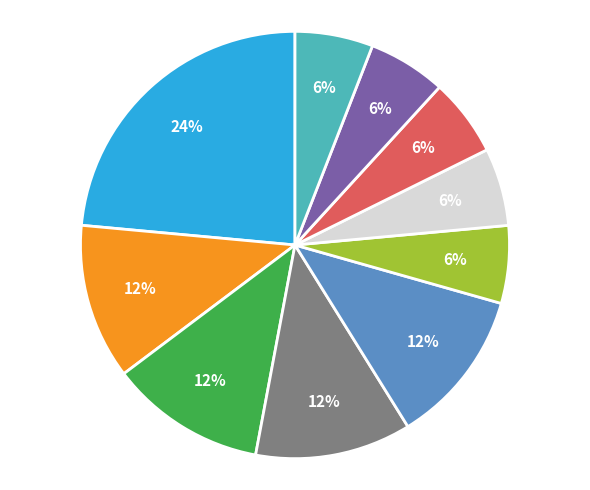

To the nearest percent, what is the difference between the largest and smallest slice percentages?

18%